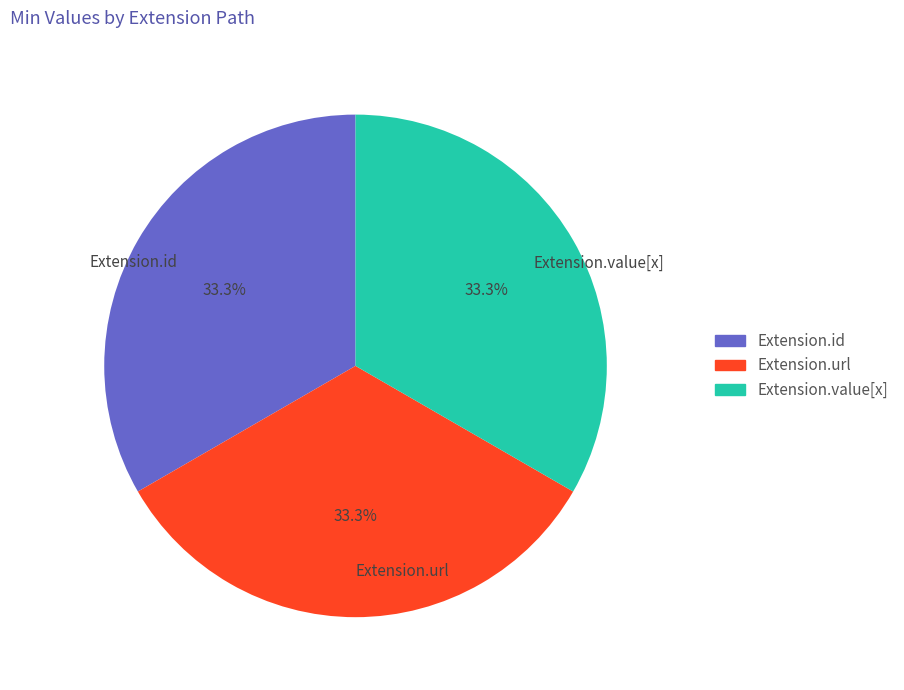

Is there a majority slice in this chart?

No